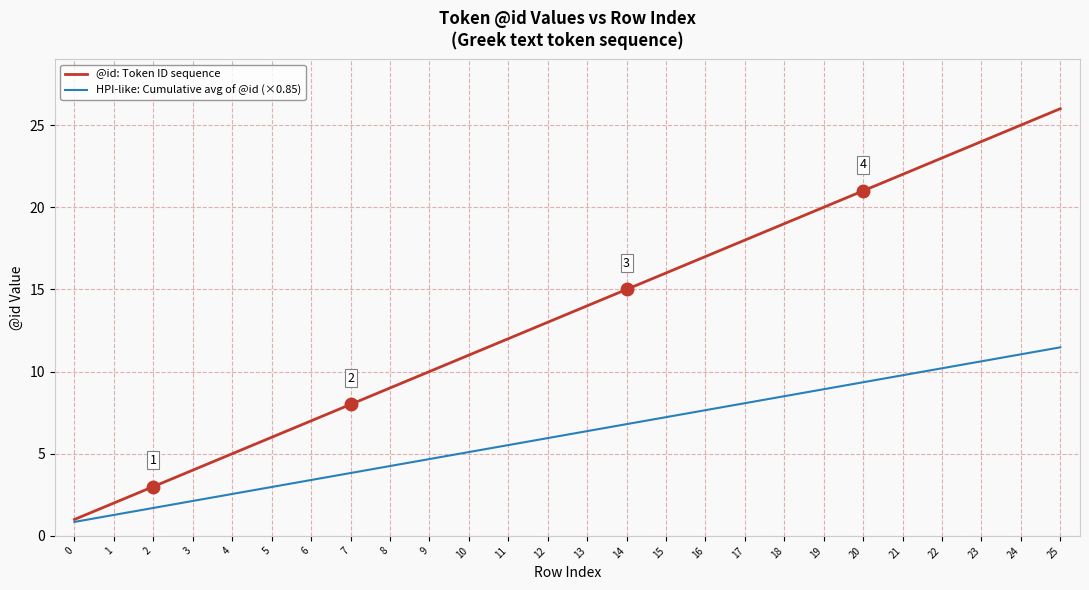

What is the highest value of the @id: Token ID sequence series?

26.0